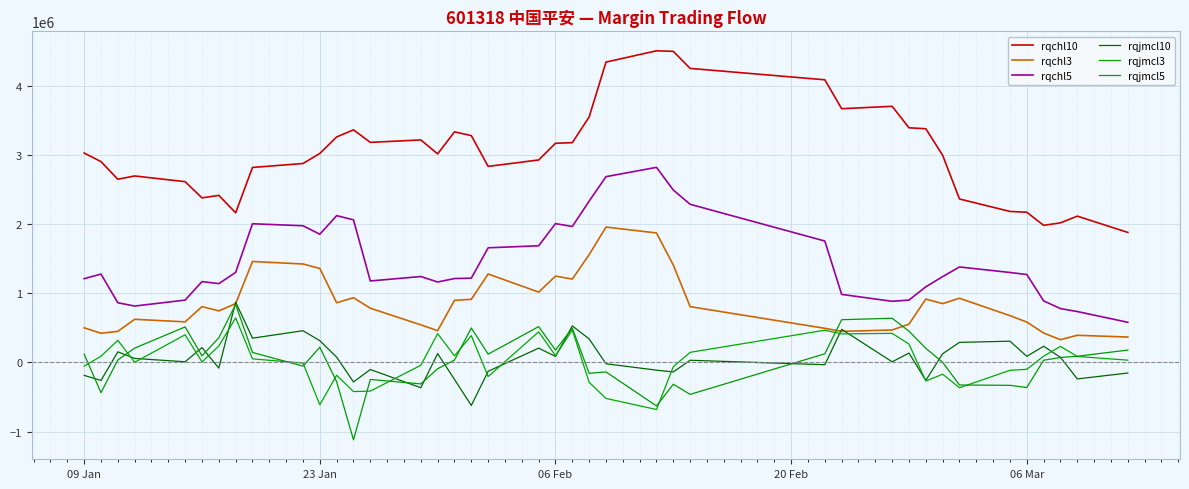

What is the difference between the maximum and minimum values in the rqjmcl10 series?

1493991